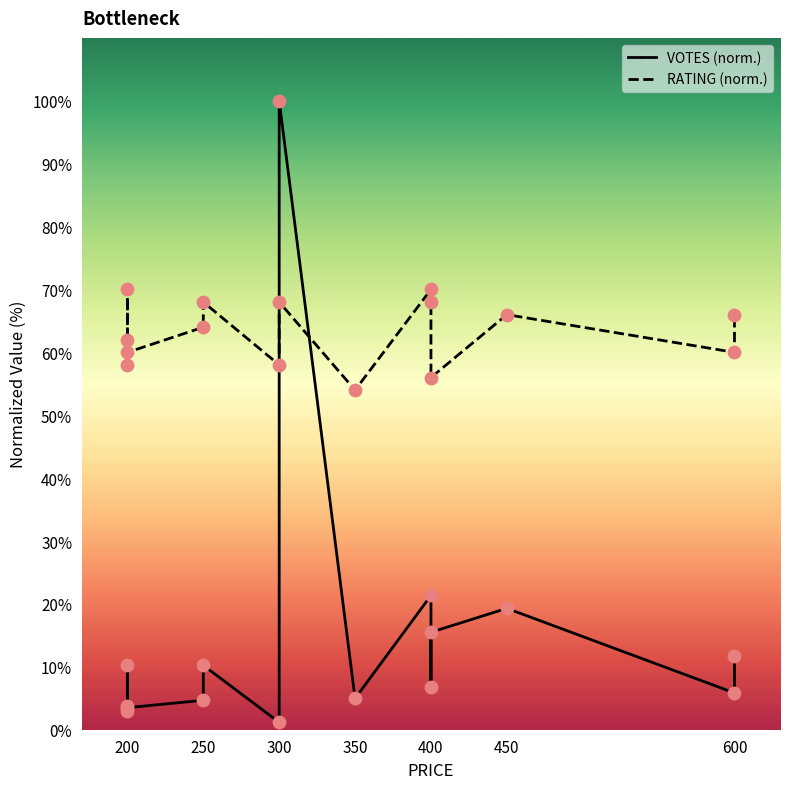

Which series has the widest spread of Y values?

VOTES